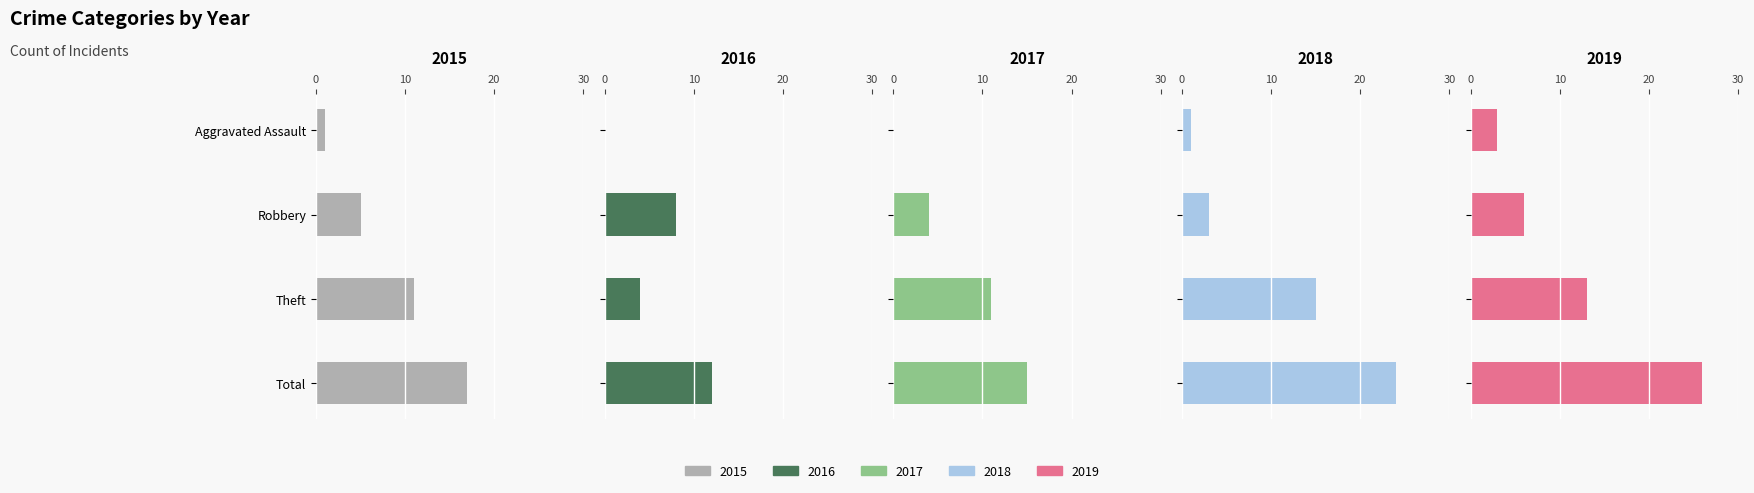

What is the total value across all series at Robbery?

26